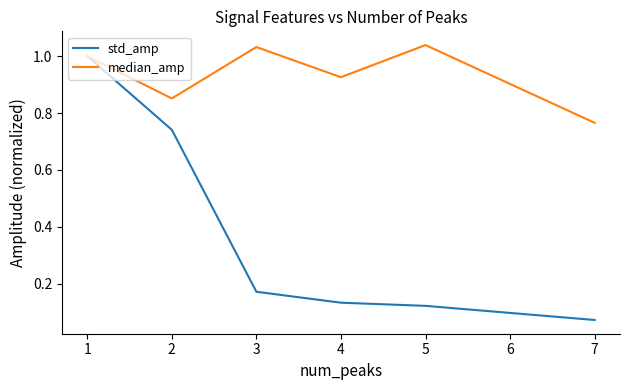

At which label is median_amp closest to 0?

7